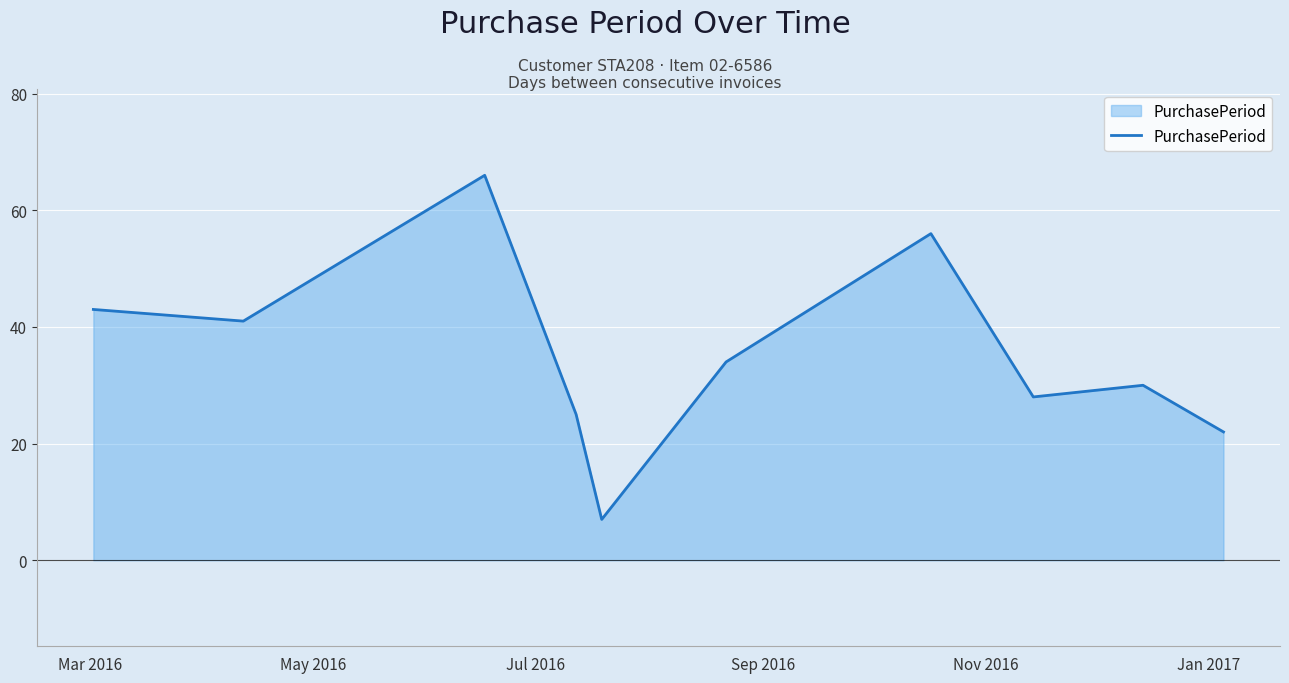

What is the smallest value displayed?

7